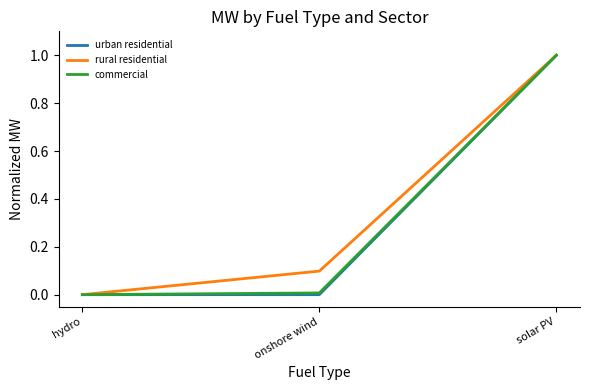

What position from the left is hydro?

1